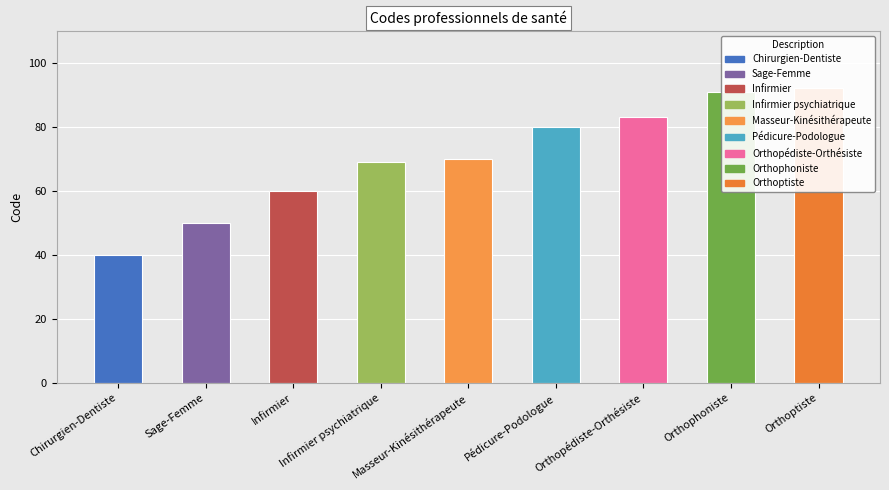

What value does the data have at Pédicure-Podologue, to the nearest 10?

80